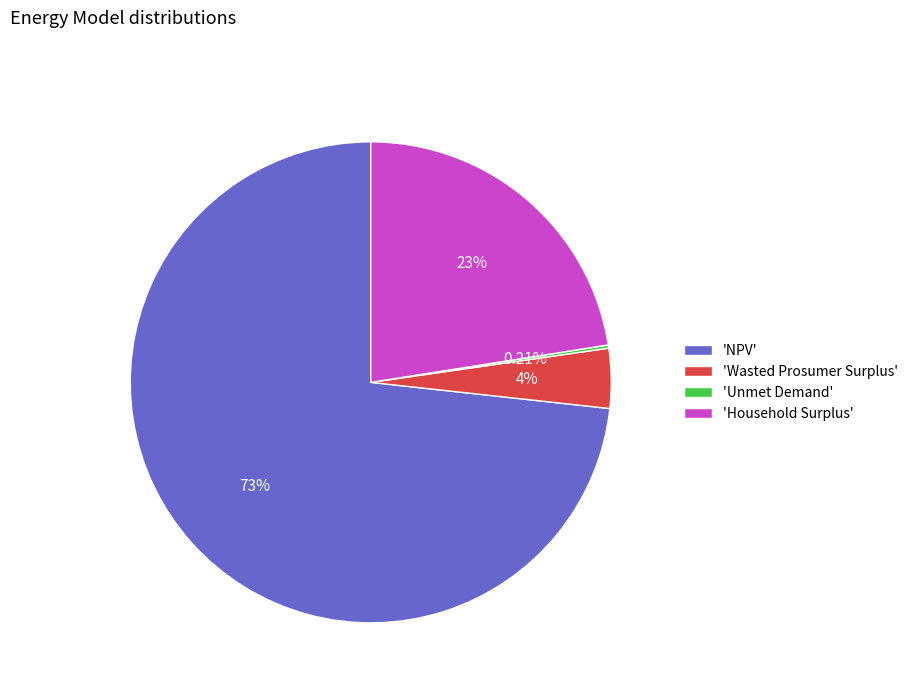

What is the ratio of the value at 'NPV' to the value at 'Household Surplus'?

3.3